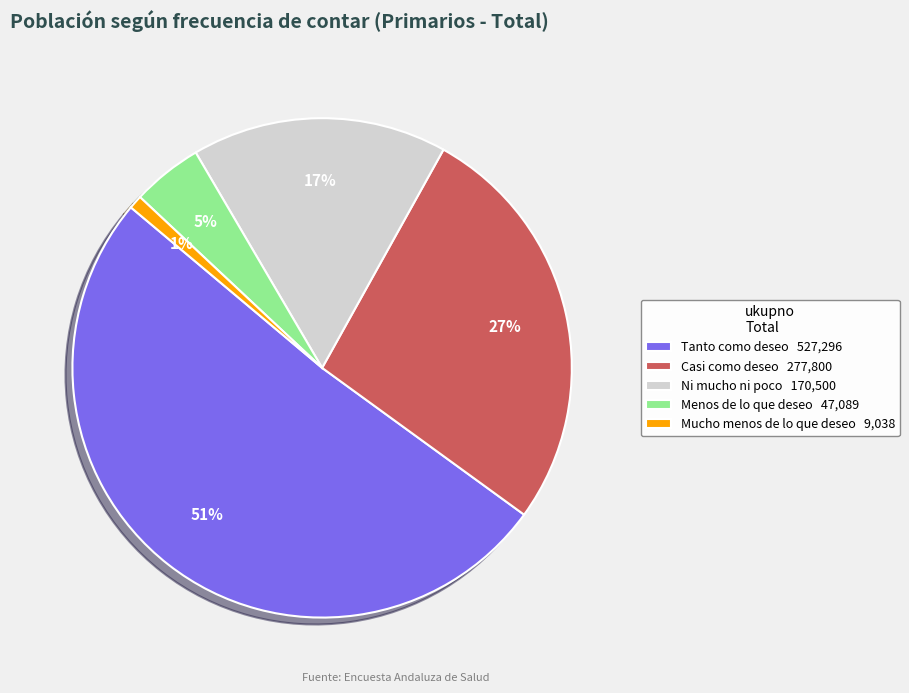

Which slice is the smallest?

Mucho menos de lo que deseo